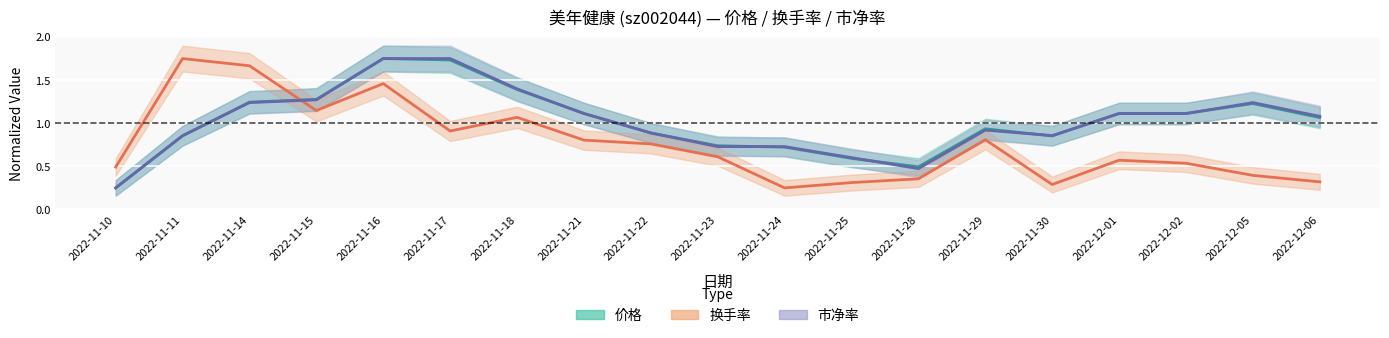

True or false: 换手率 and 价格 cross at least once.

True